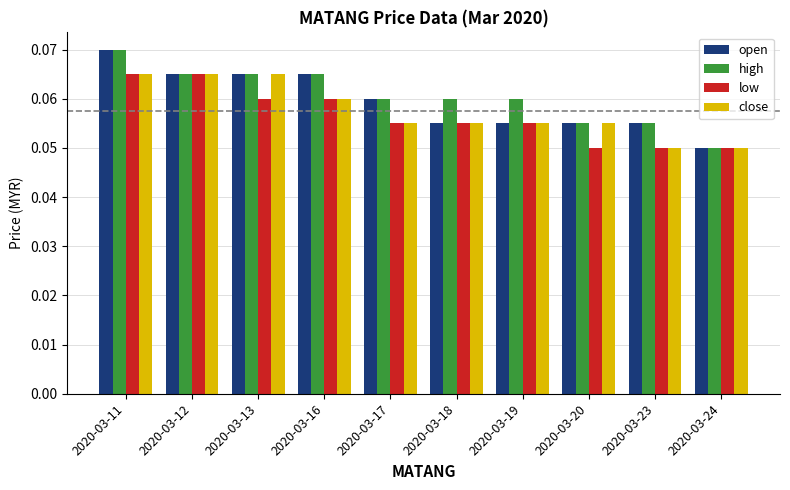

The value of high at 2020-03-24 is 0.0. True or false?

False